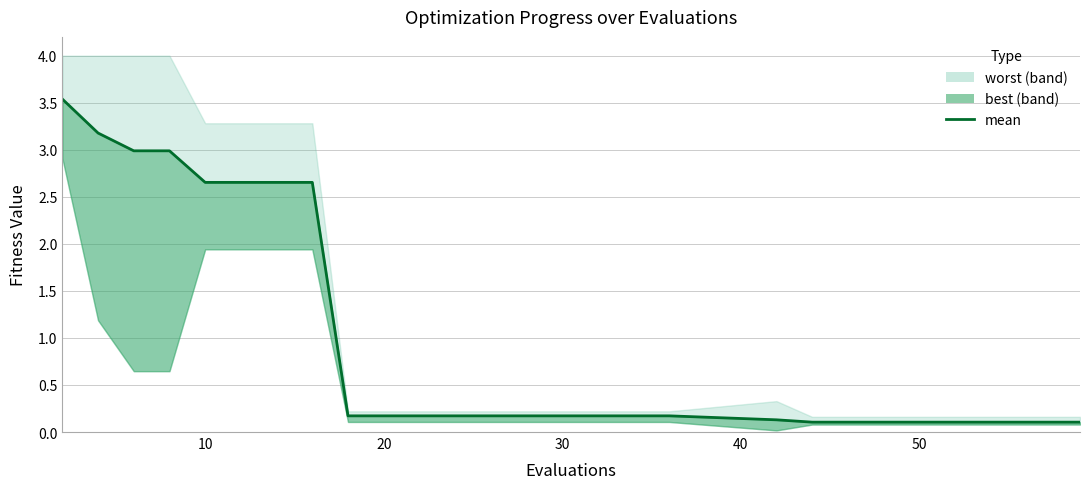

What is the value of the 15th point from the left?

0.2